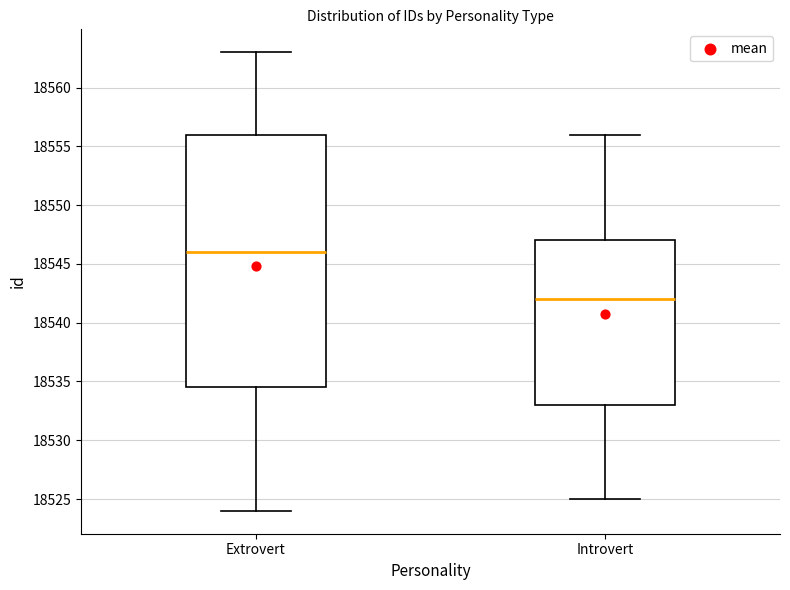

Reading left to right, read every box against the y-axis: the position of its median line, the range the box covers, and the ends of its whiskers. The values are not printed on the chart, so give them approximately, as read against the axis.

Extrovert: median 18546.0, box 18534.5 to 18556.0, whiskers 18524.0 to 18563.0
Introvert: median 18542.0, box 18533.0 to 18547.0, whiskers 18525.0 to 18556.0